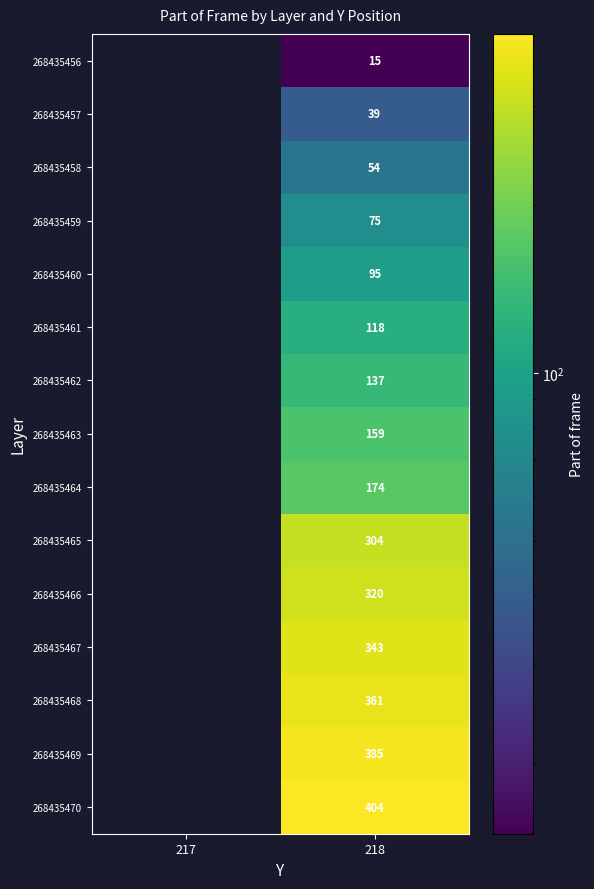

At 218, list the series in order from largest to smallest.

268435470, 268435469, 268435468, 268435467, 268435466, 268435465, 268435464, 268435463, 268435462, 268435461, 268435460, 268435459, 268435458, 268435457, 268435456